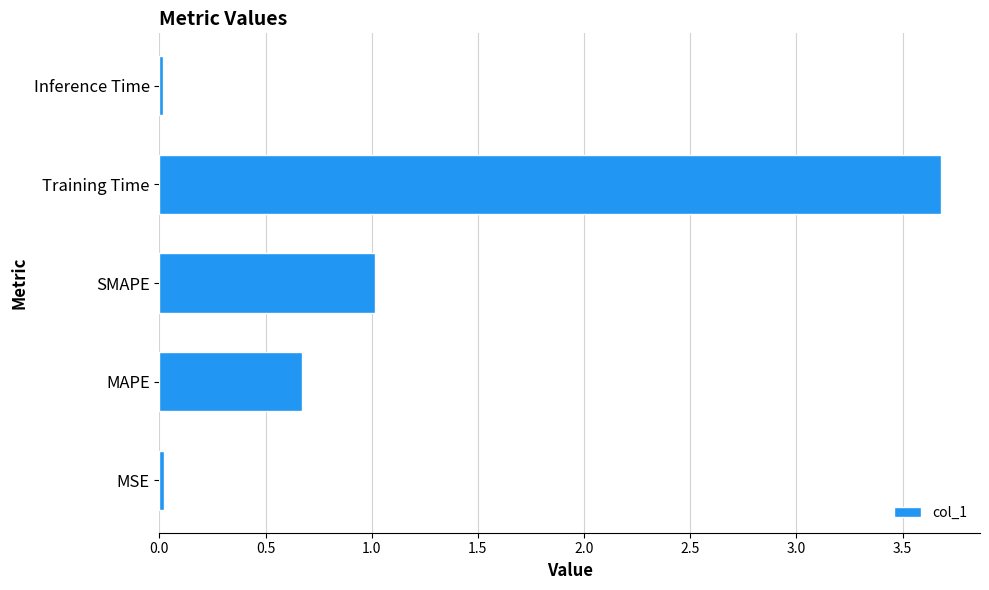

What is the difference between the maximum and minimum values?

3.7